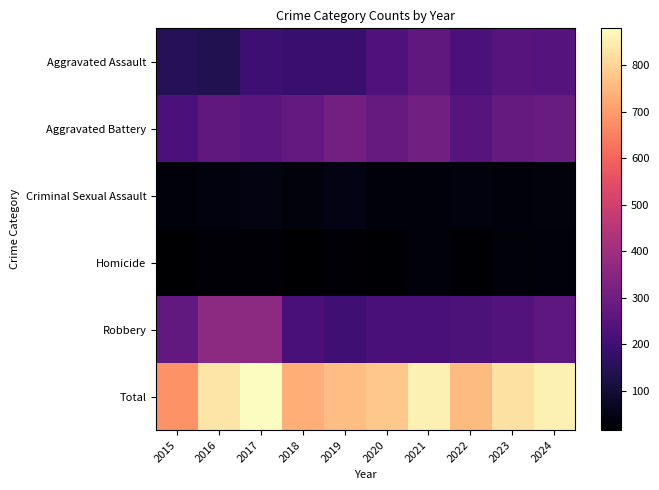

Between 2015 and 2024, which series saw the biggest shift?

Total